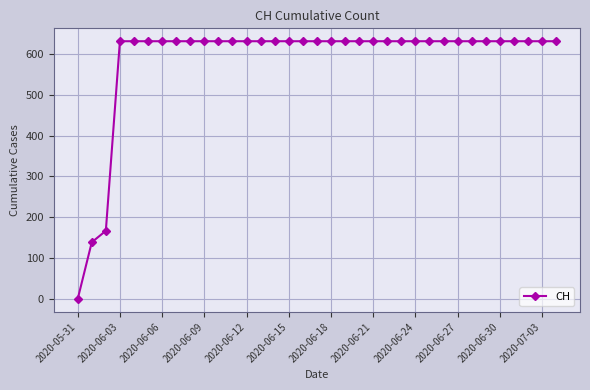

Is this an area chart (filled region under the line)?

No